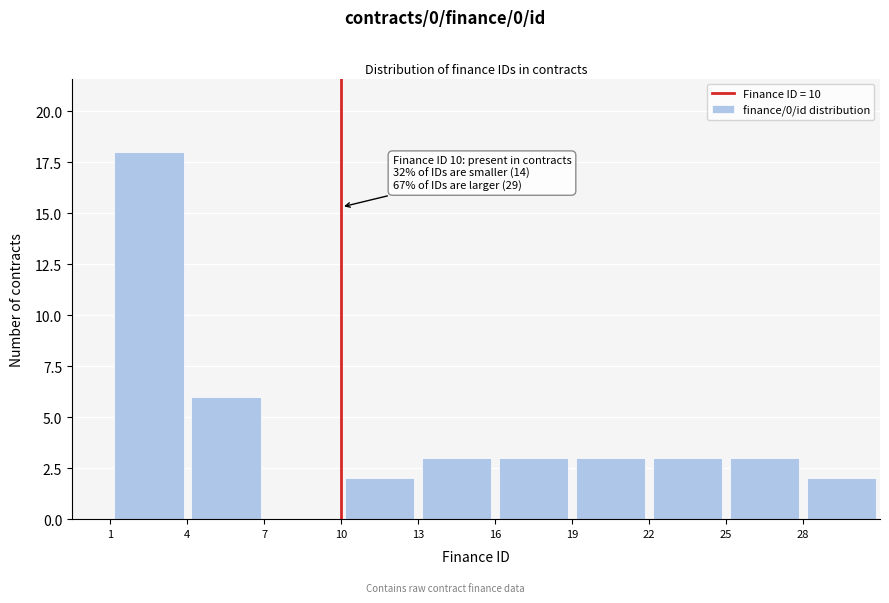

Over which range of the x-axis is the bar tallest?

1 to 4